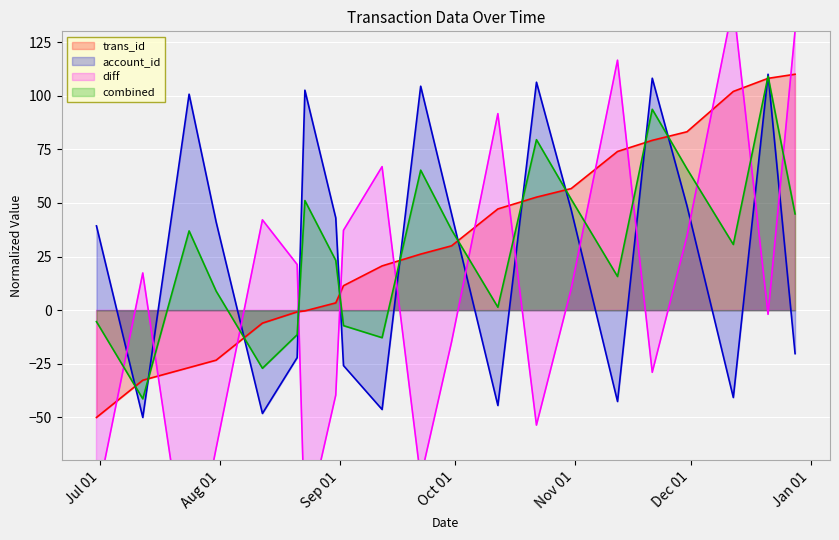

Between 1998-10-31 and 1998-08-31, which is larger?

1998-10-31